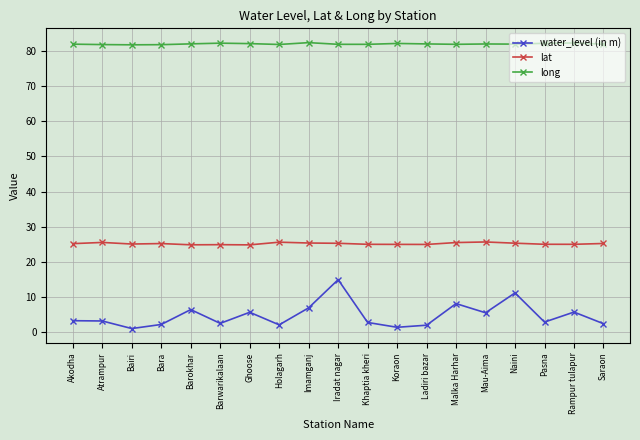

Rank the series by their average value, from highest to lowest.

long, lat, water_level (in m)